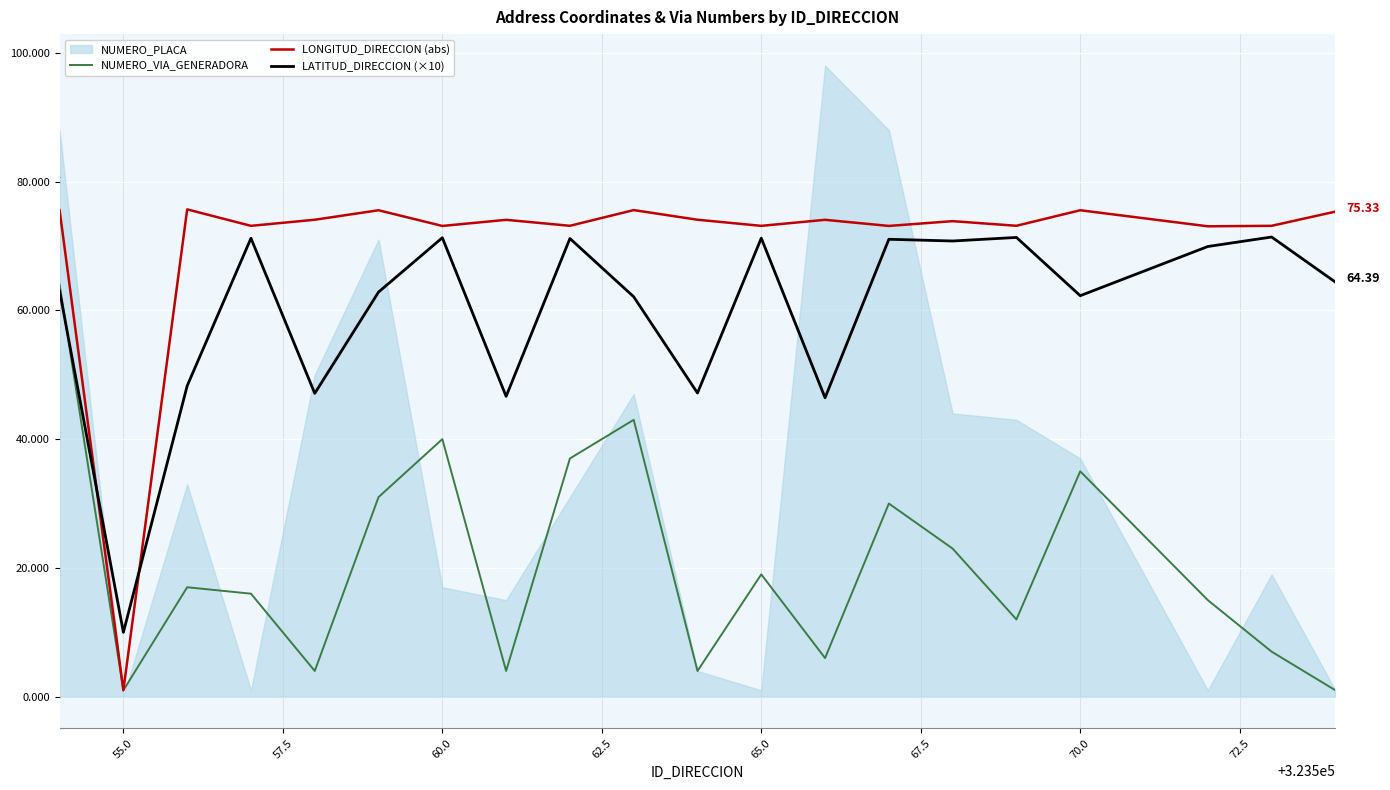

Which series has the largest total across all categories?

LONGITUD_DIRECCION (abs)